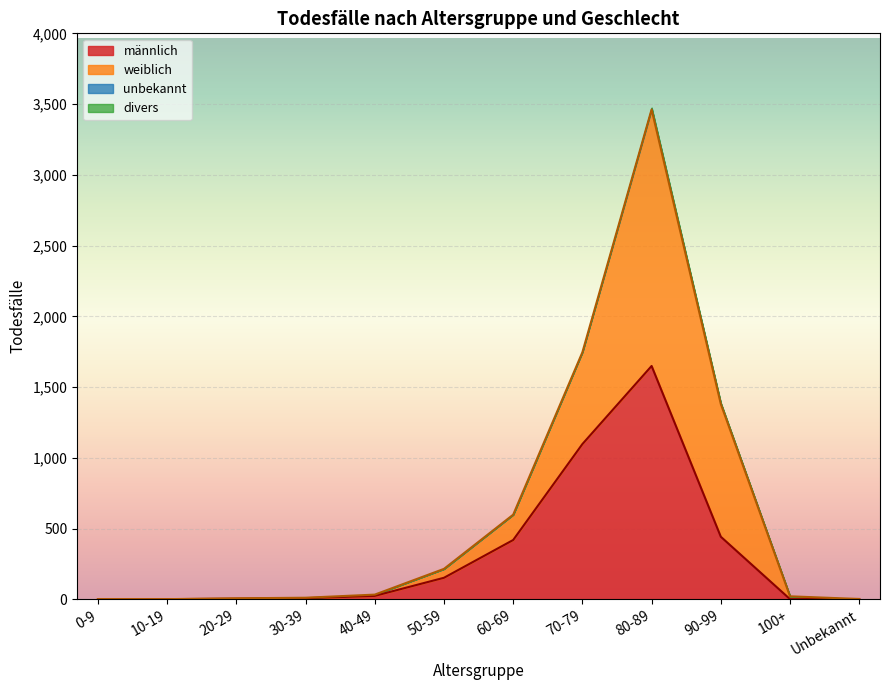

Between 0-9 and Unbekannt, which series saw the biggest shift?

männlich